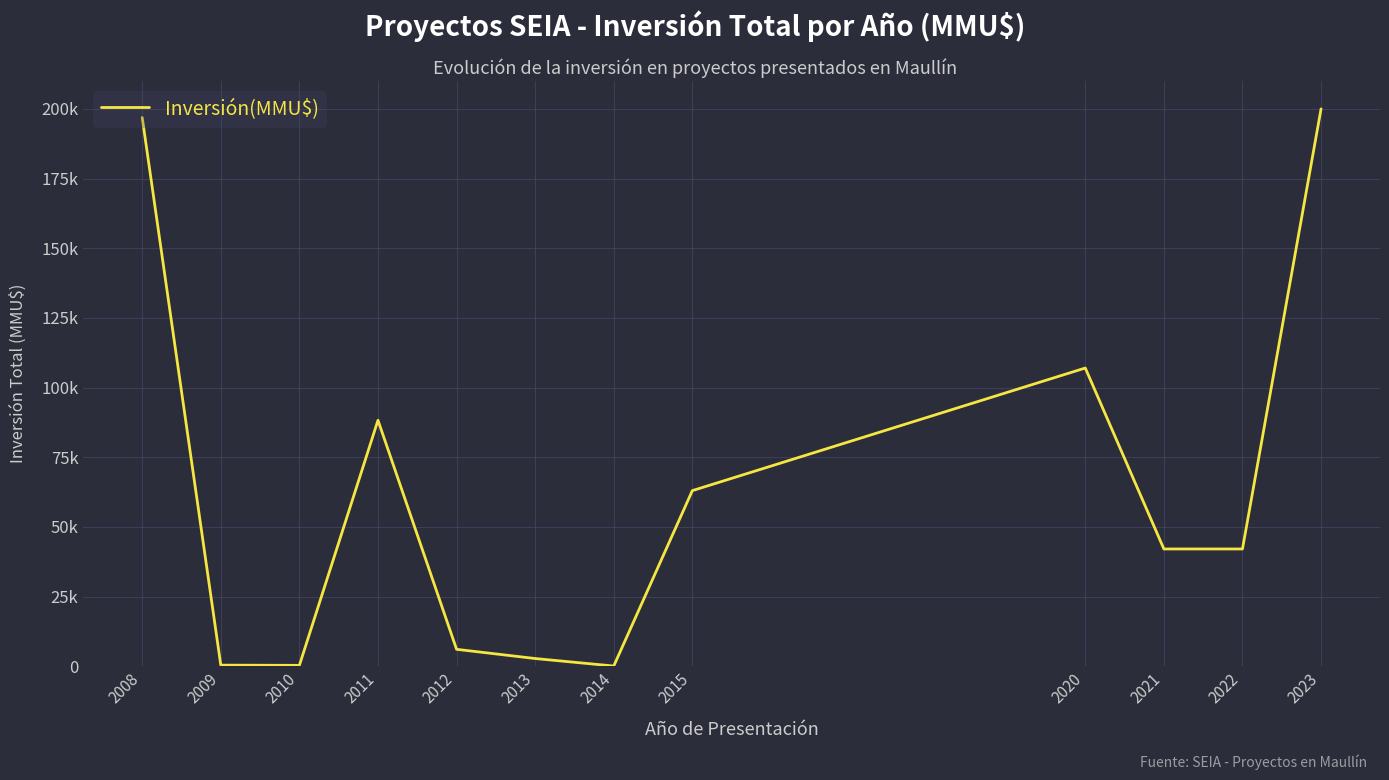

How many points are lower than both their immediate neighbors (excluding endpoints)?

2